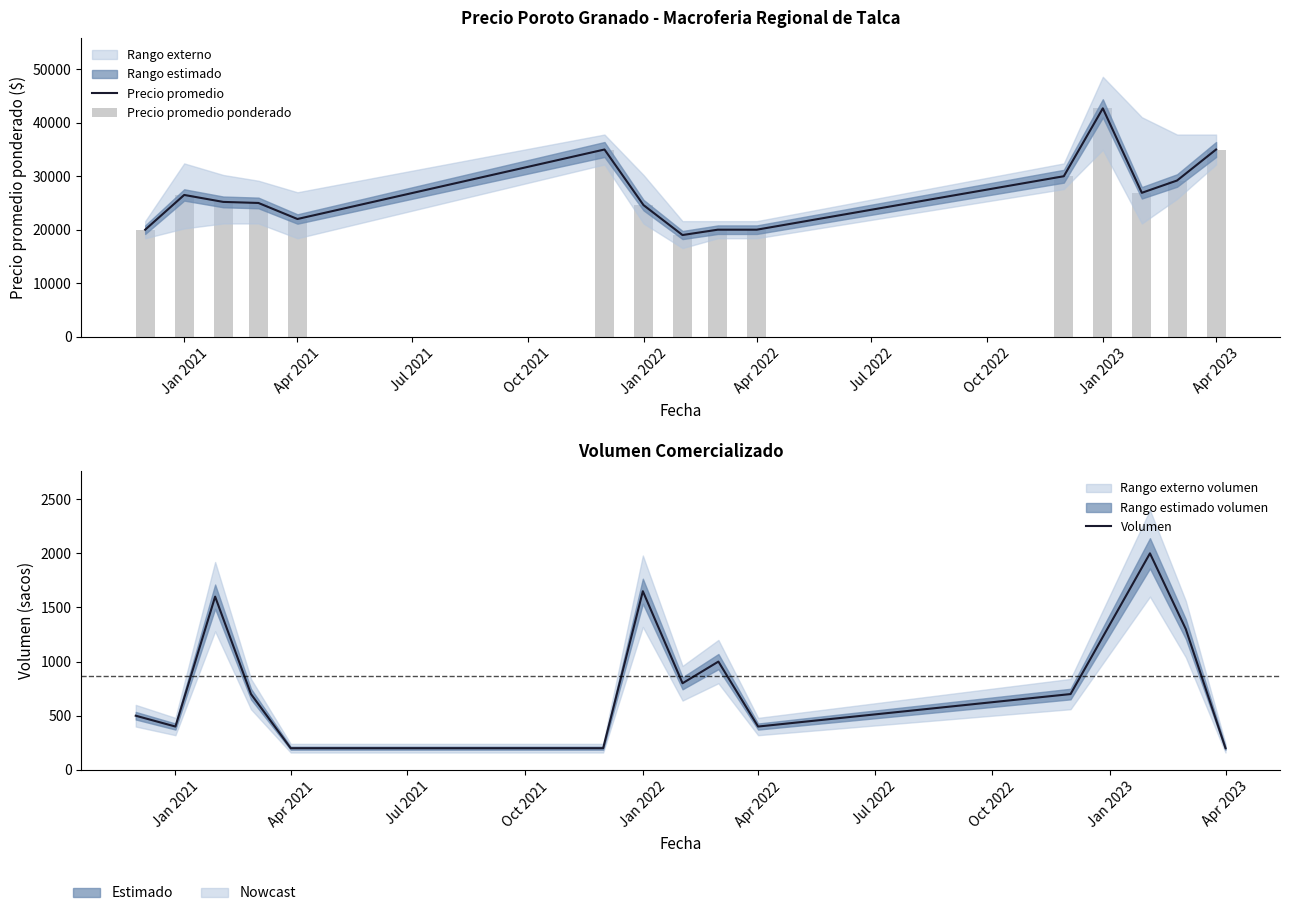

What is the difference between the maximum and second lowest values in the Precio promedio ponderado series?

22700